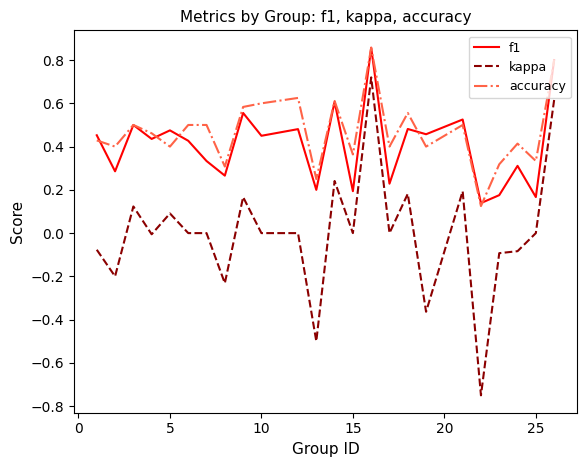

How many f1 values are between 0 and 1?

24